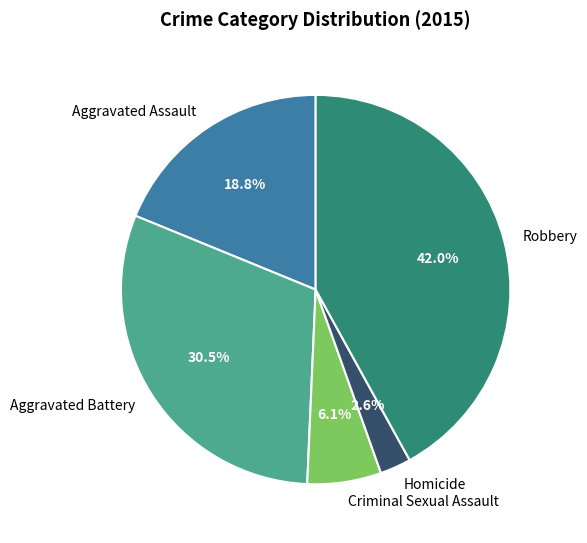

Rank the categories by value from highest to lowest.

Robbery, Aggravated Battery, Aggravated Assault, Criminal Sexual Assault, Homicide